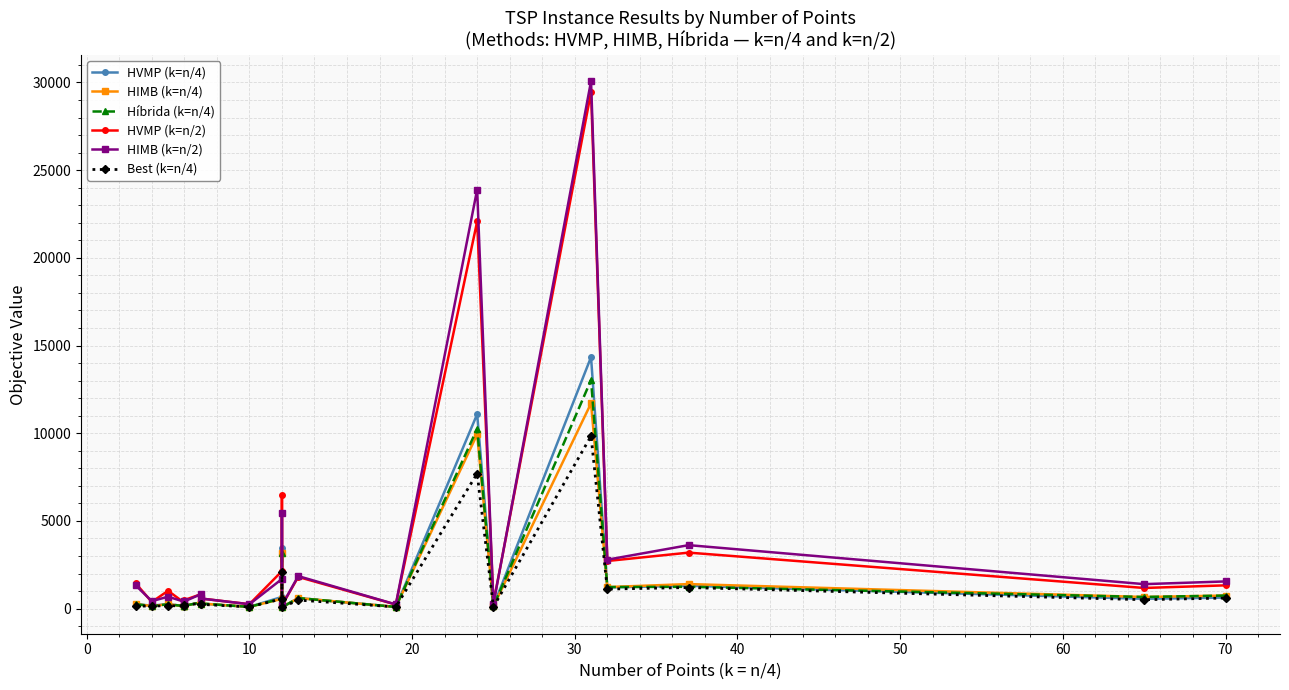

At how many categories does at least one series exceed 5661?

3